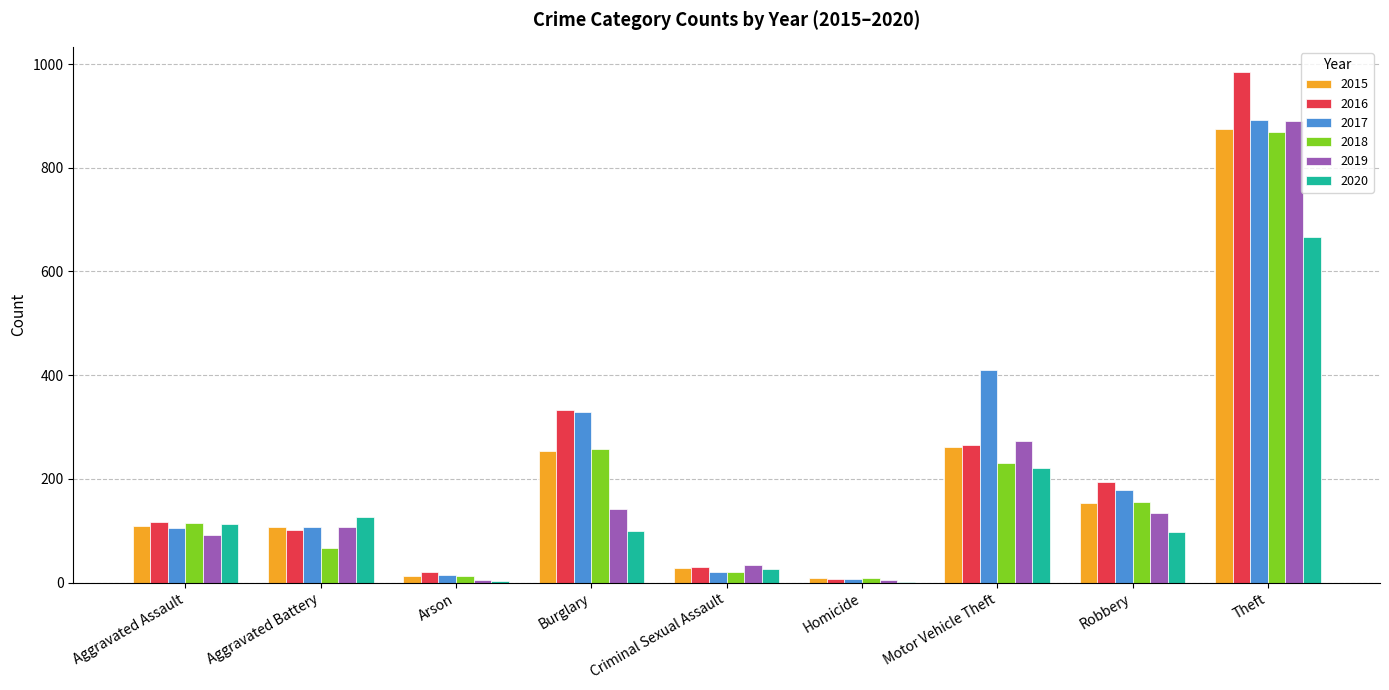

How many groups of bars are there?

9